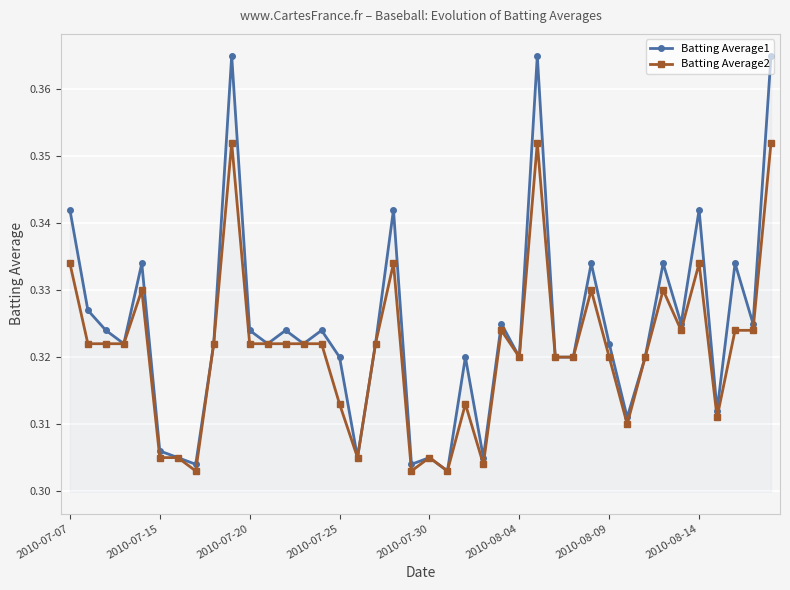

Which series has the widest spread of values?

Batting Average1